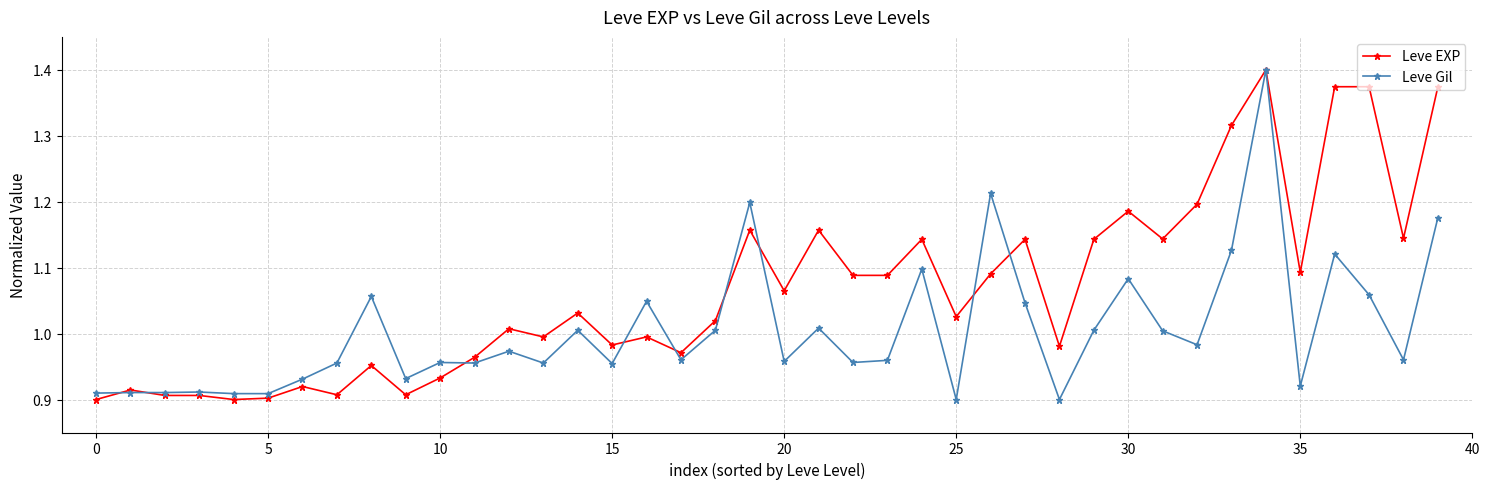

At how many categories does at least one series exceed 0?

40